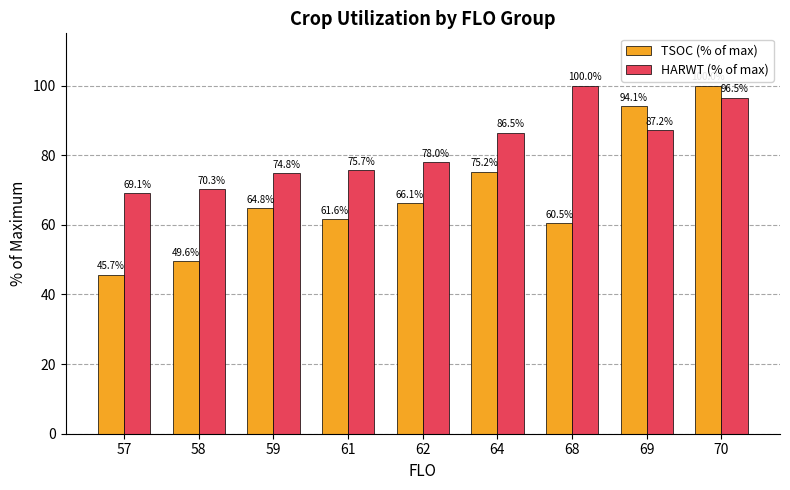

At which label does HARWT (% of max) first exceed 77?

62